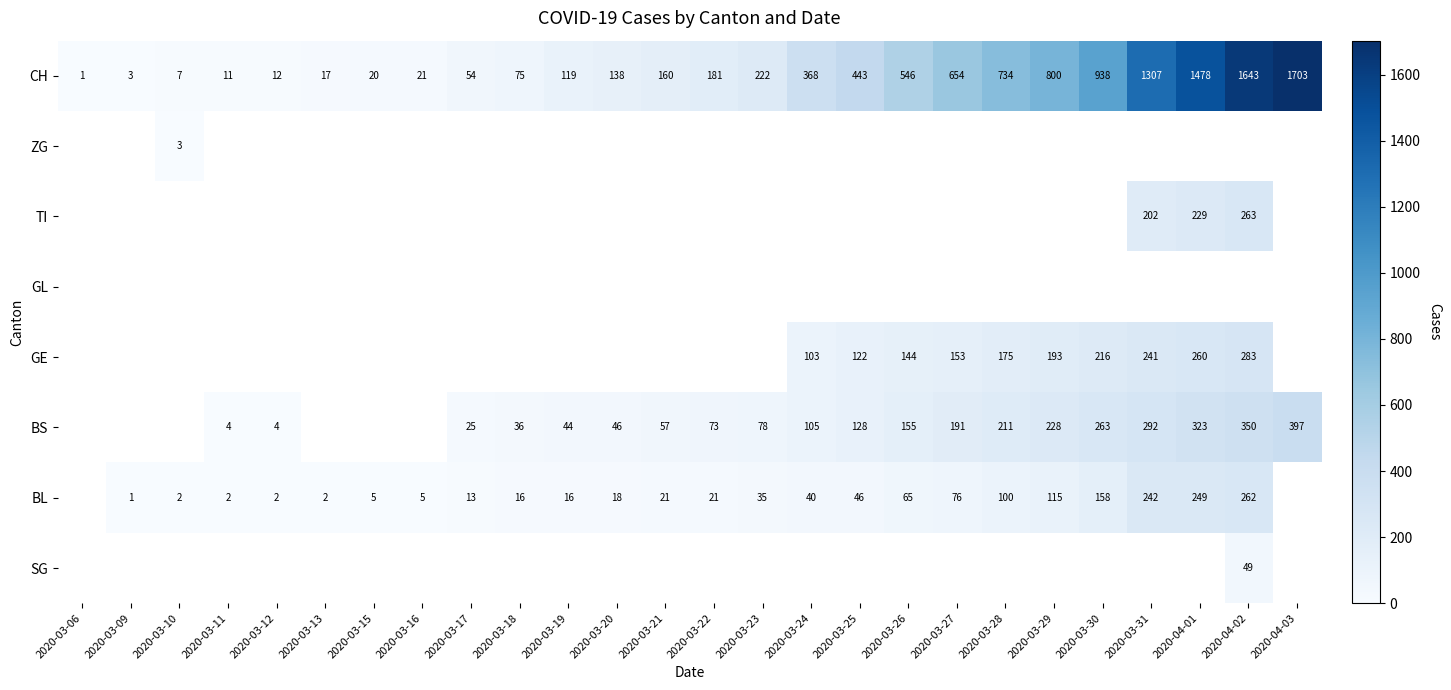

The value of CH at 2020-03-28 is 1178. True or false?

False